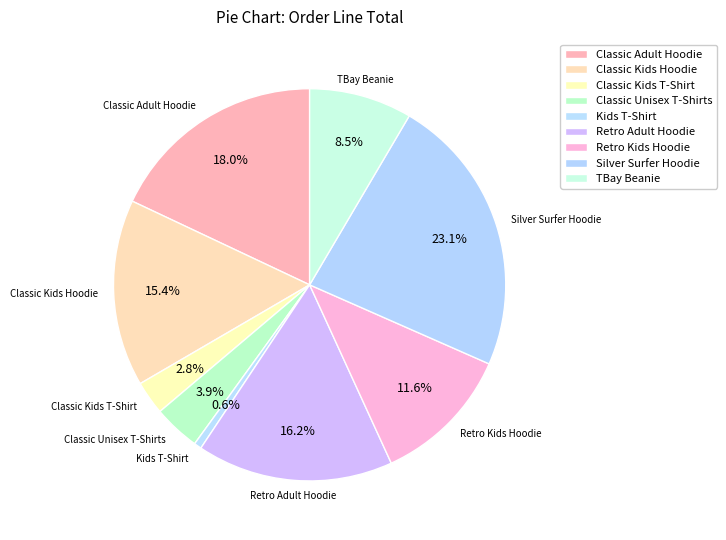

Rank the categories by value from highest to lowest.

Silver Surfer Hoodie, Classic Adult Hoodie, Retro Adult Hoodie, Classic Kids Hoodie, Retro Kids Hoodie, TBay Beanie, Classic Unisex T-Shirts, Classic Kids T-Shirt, Kids T-Shirt